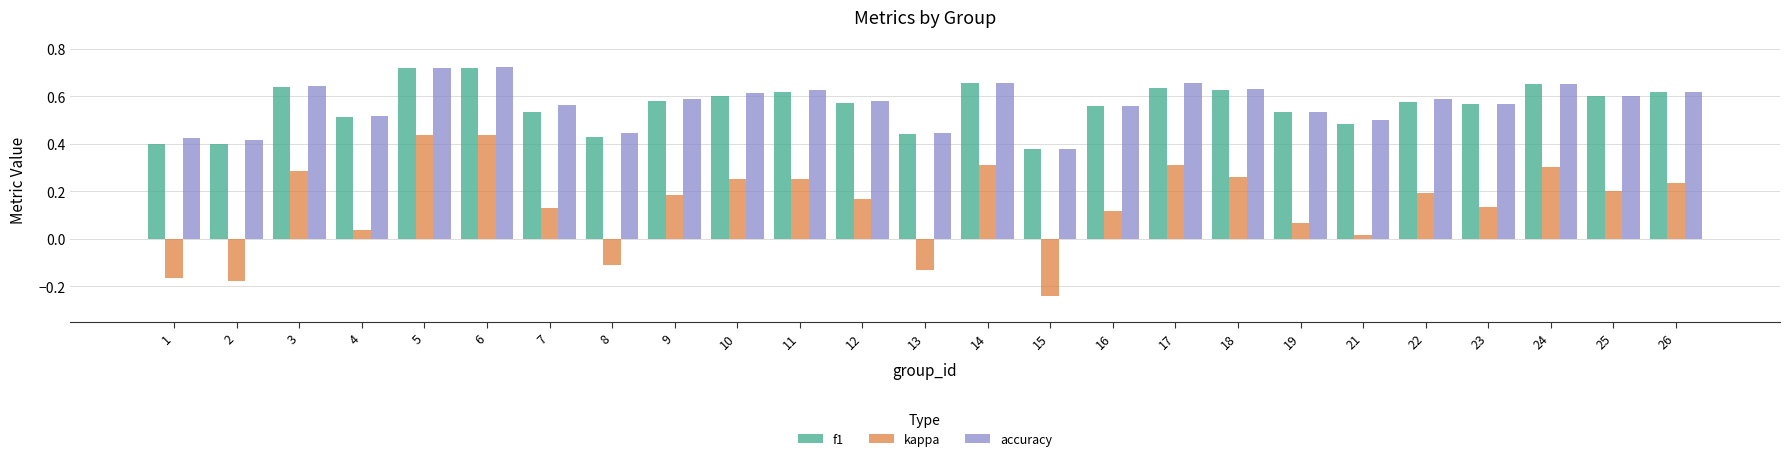

Where is accuracy nearest to the value 0?

15